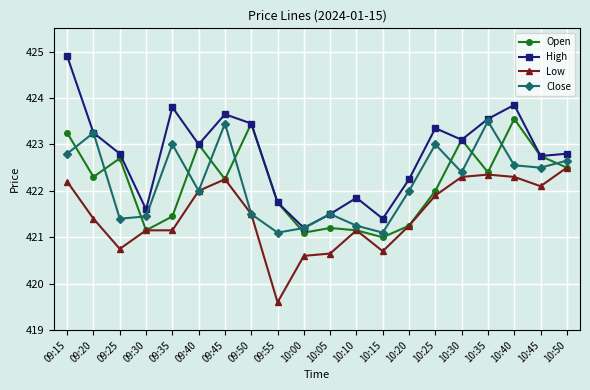

At which category does Low reach its first local valley?

09:25